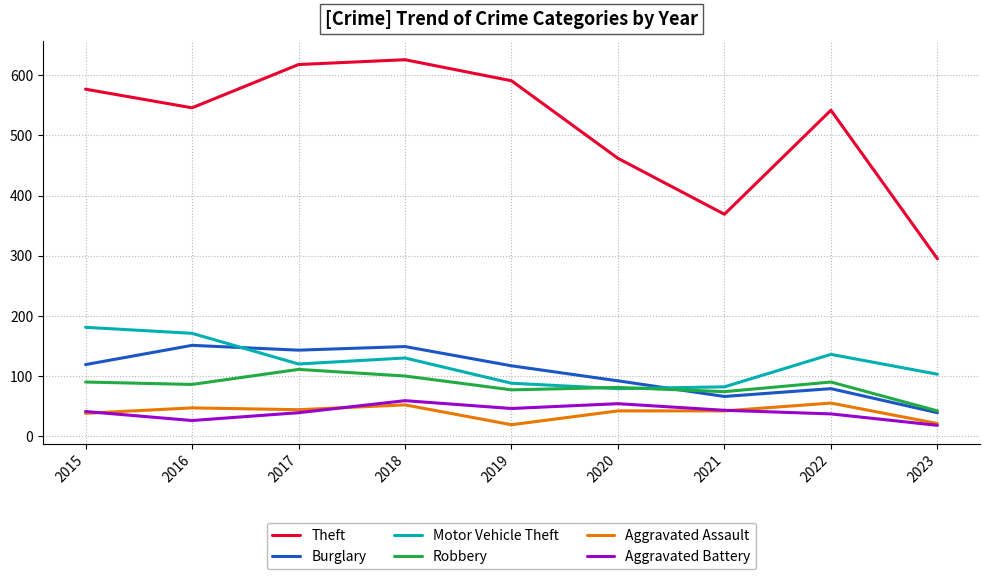

True or false: Aggravated Assault and Burglary cross at least once.

False